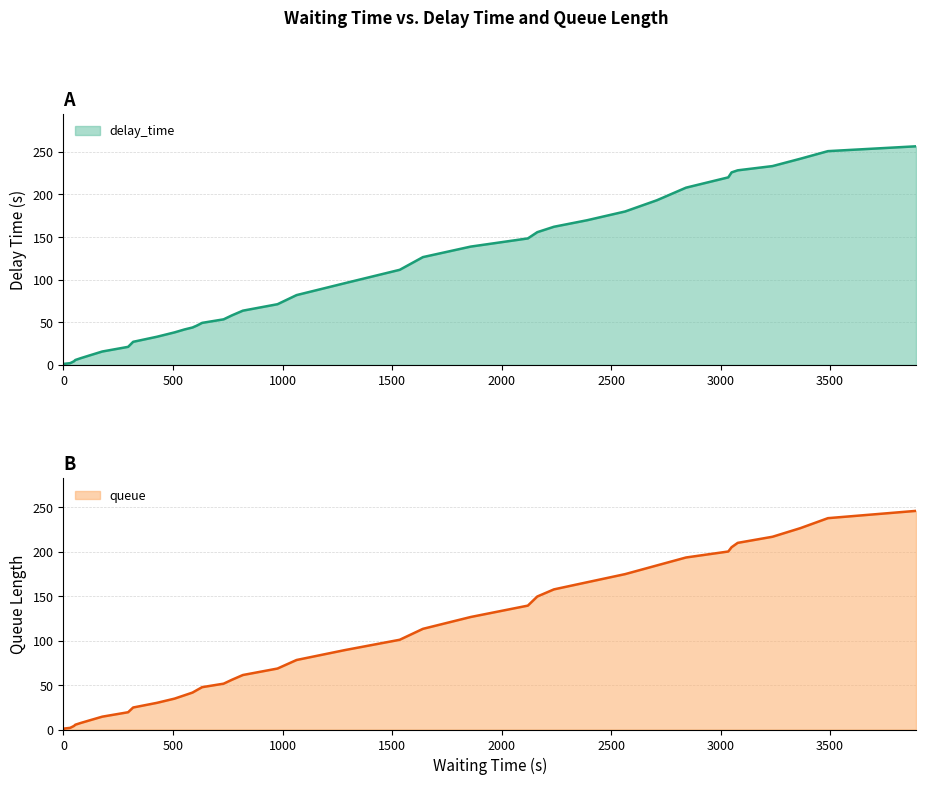

Does the chart have visible grid lines?

Yes